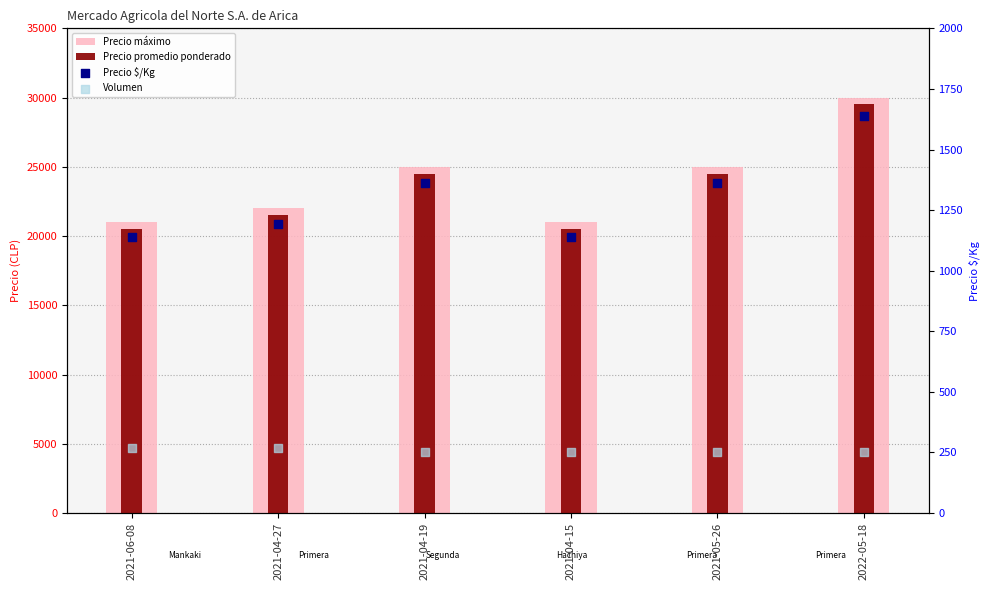

What are all the series names shown in the legend?

Precio máximo, Precio promedio ponderado, Precio $/Kg, Volumen